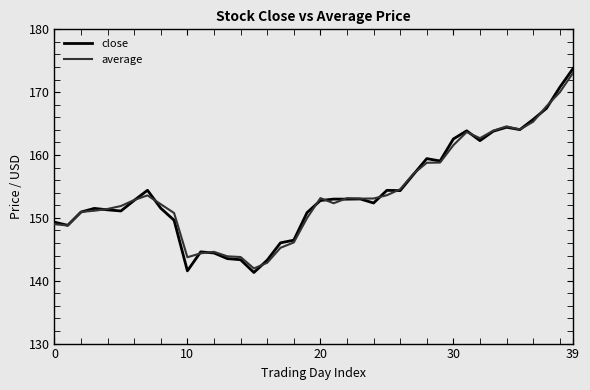

Which series has the widest spread of values?

close